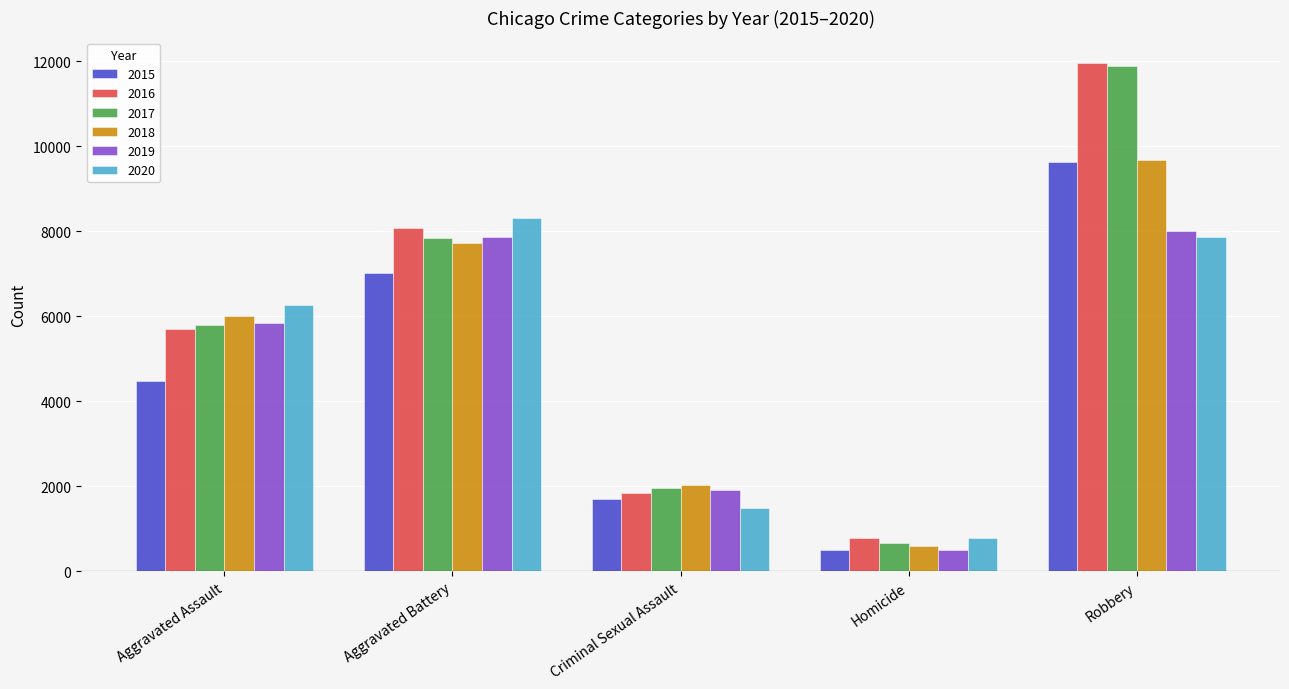

True or false: 2016 has a value of 3300 at Criminal Sexual Assault.

False